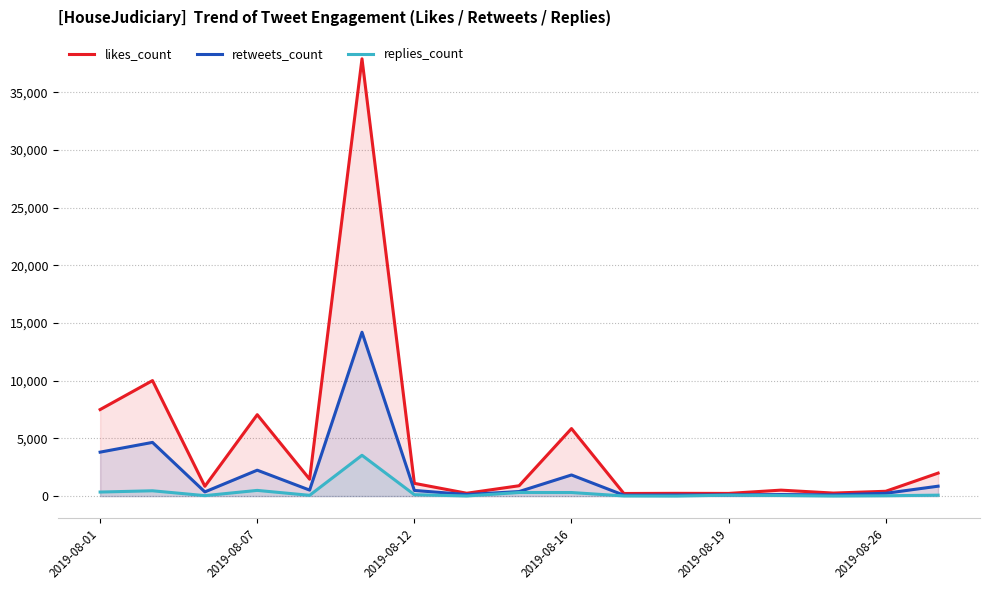

What is the maximum value shown in the chart?

37898